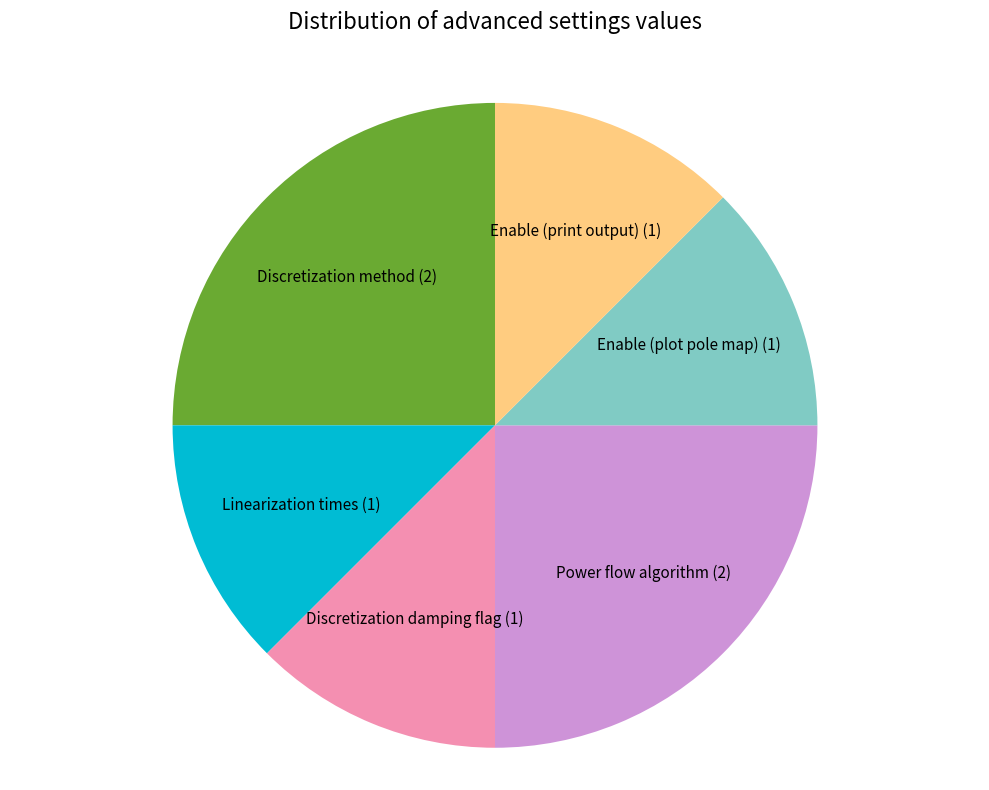

The Power flow algorithm slice represents 34% of the pie. True or false?

False